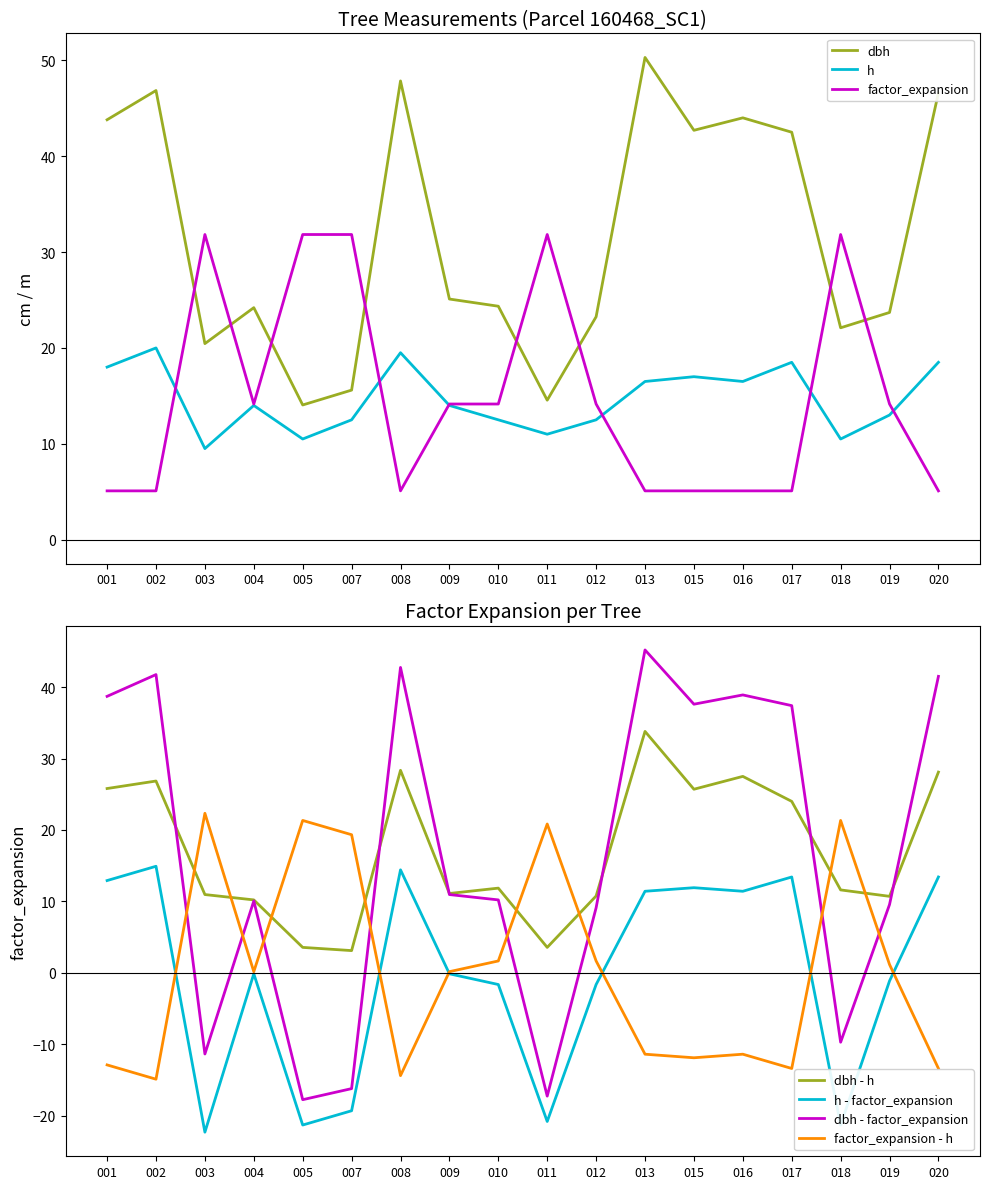

Is the value of dbh at 009 greater than the value of h at 002?

Yes